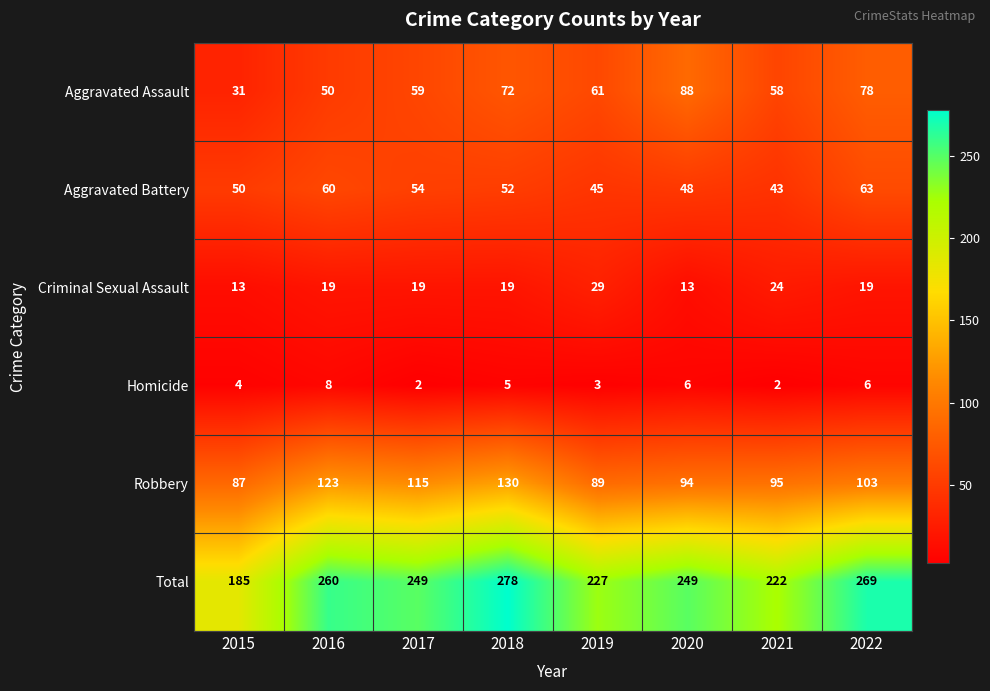

Is the value of Homicide at 2019 greater than the value of Aggravated Battery at 2015?

No